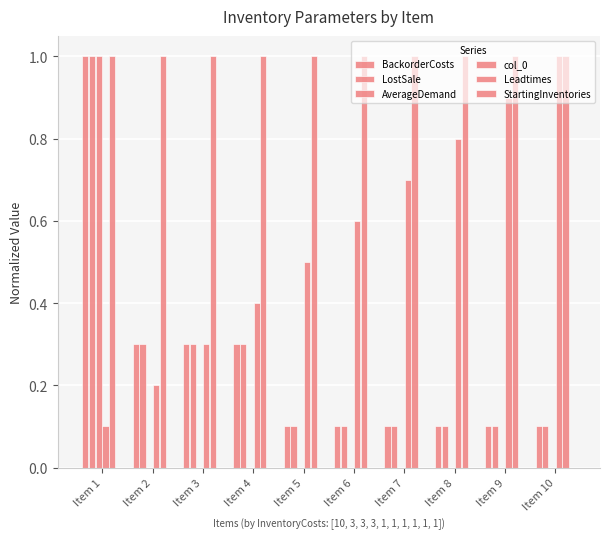

Does the chart contain stacked bars?

No